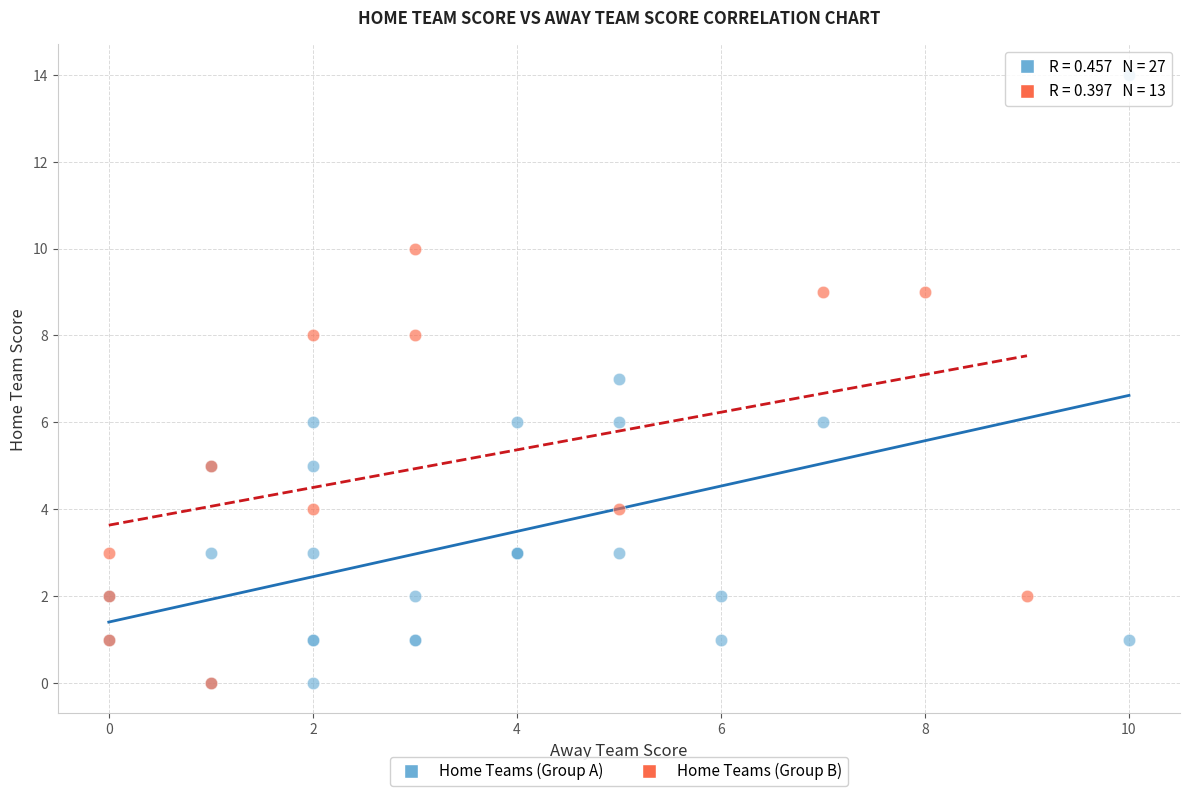

Which series contains the highest Y value?

Home Teams (Group A)